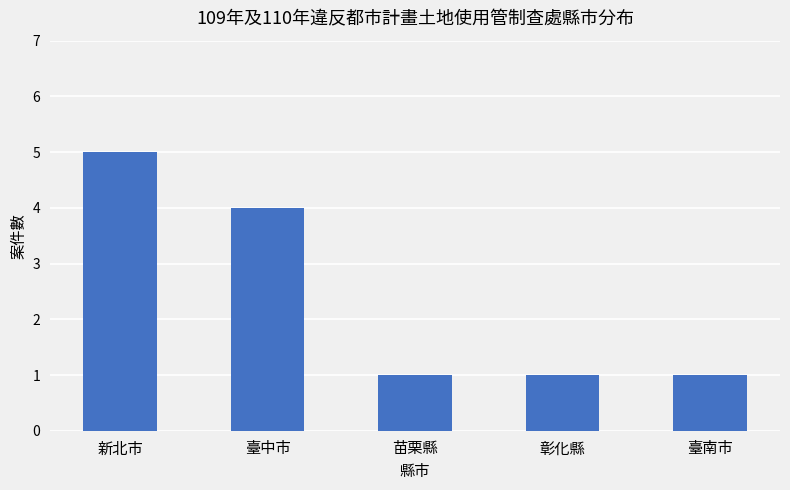

What is the value of the 4th bar from the left?

1